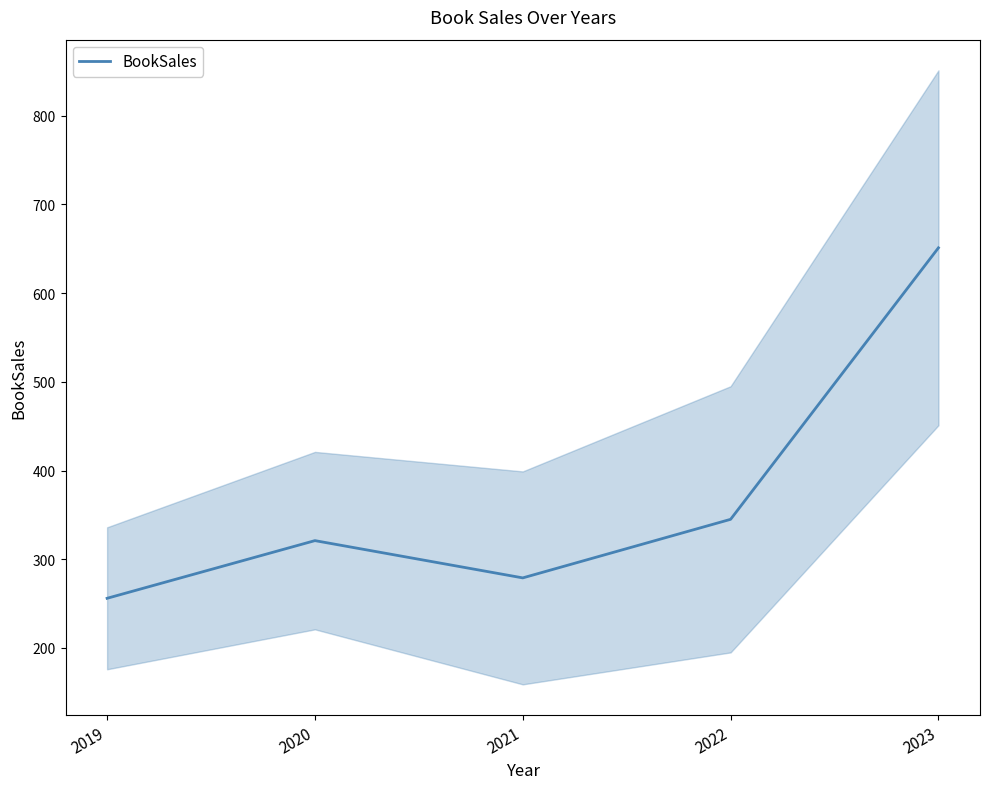

How many data points are above 321?

2